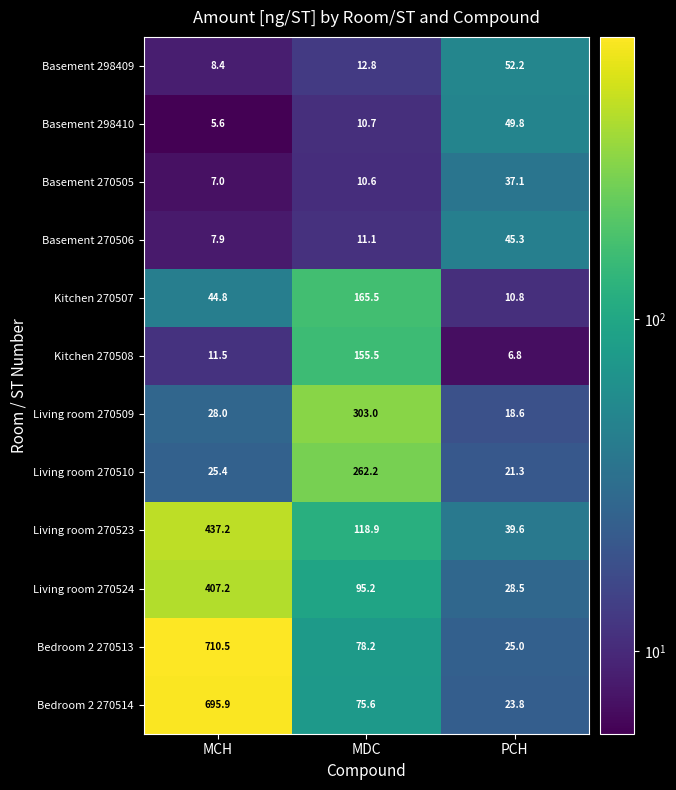

What is the spread (max minus min) of values at MDC?

292.4